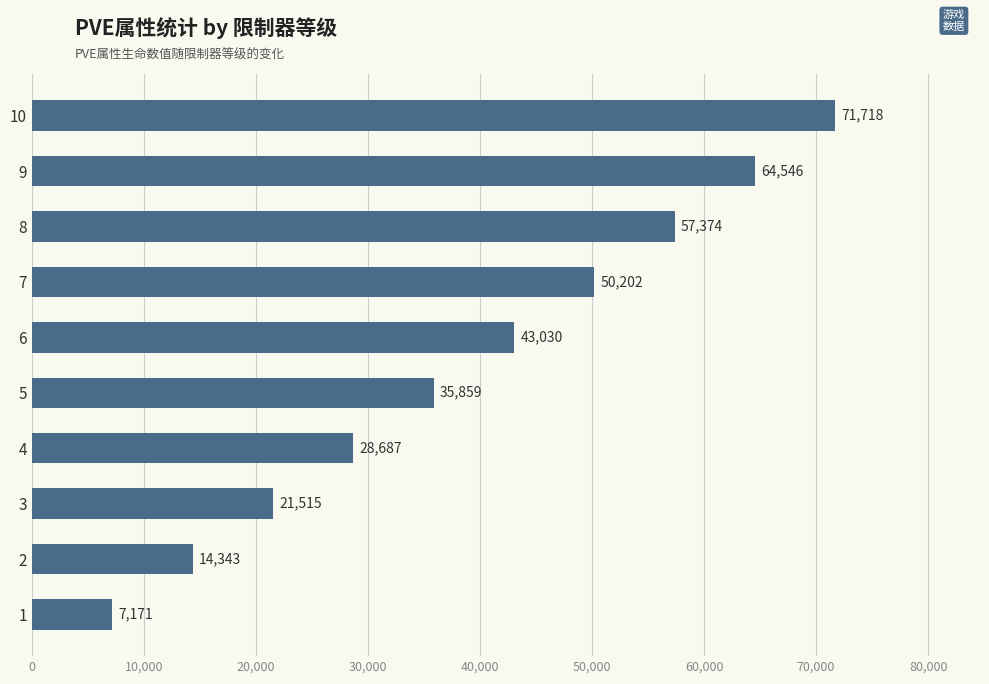

How many data points are less than 43030?

5